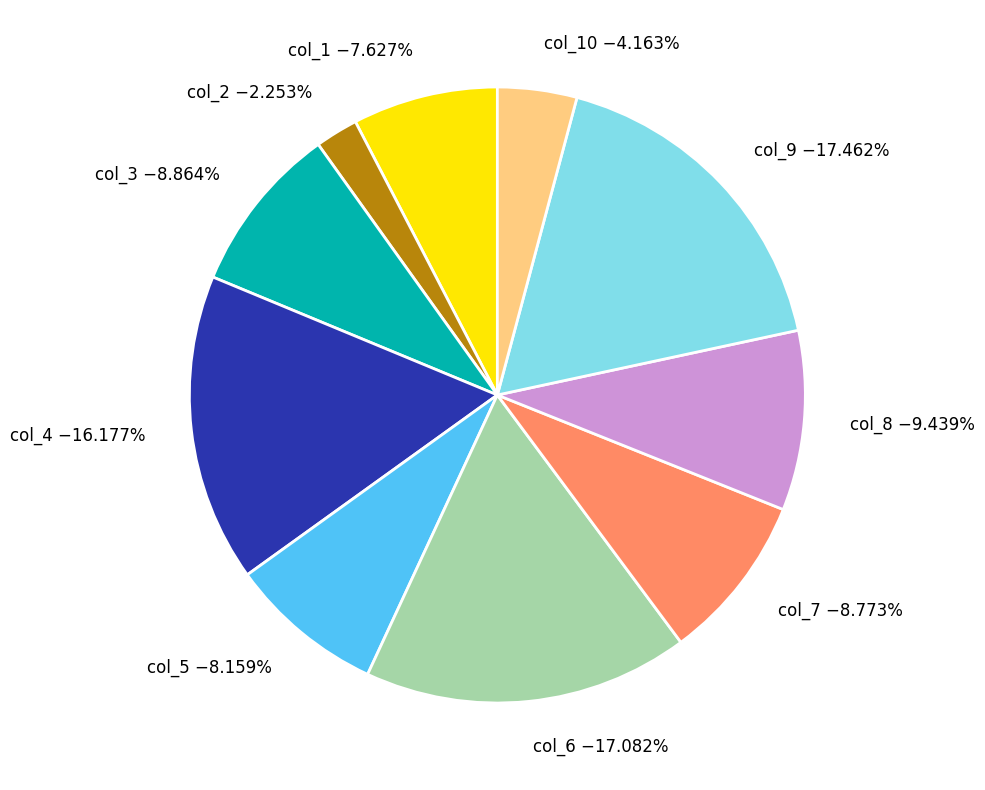

Combined, do col_6 −17.082% and col_9 −17.462% account for over 50%?

No